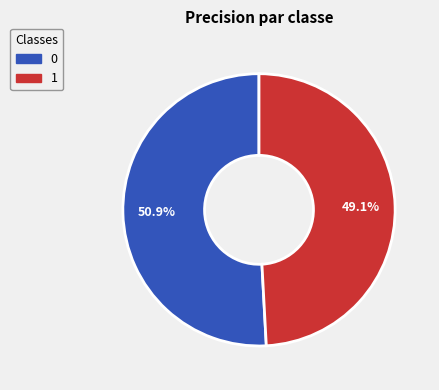

Is it true that 1 is 43% of the pie?

False